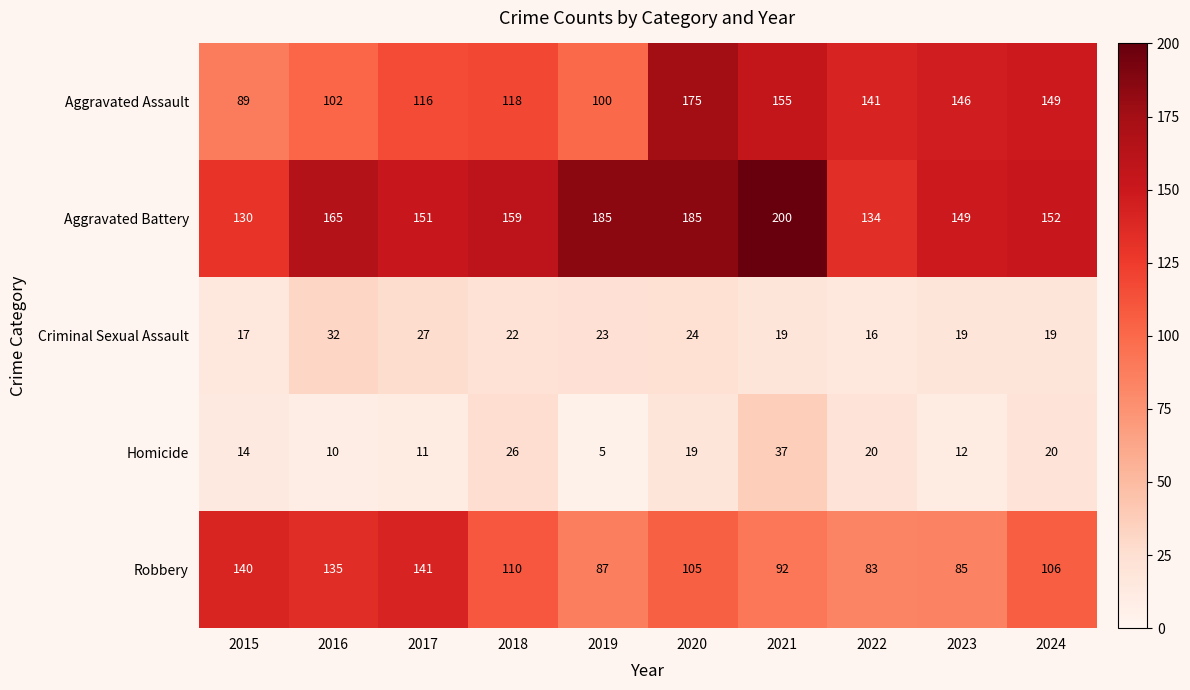

The value of Criminal Sexual Assault at 2015 is 25. True or false?

False